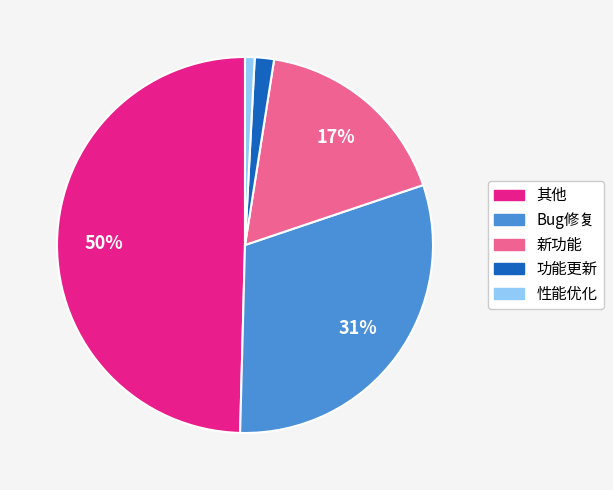

To the nearest percent, what percentage of the pie is 新功能?

17%